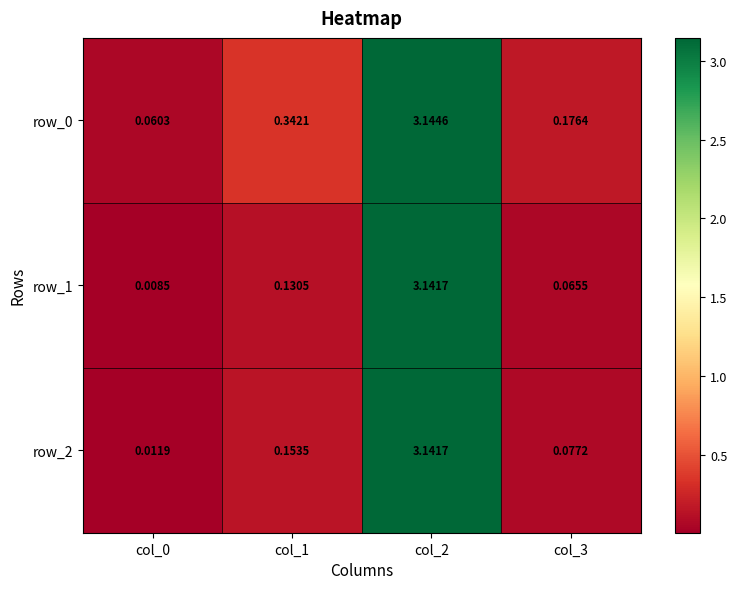

Is the value of row_0 at col_1 greater than the value of row_1 at col_1?

Yes